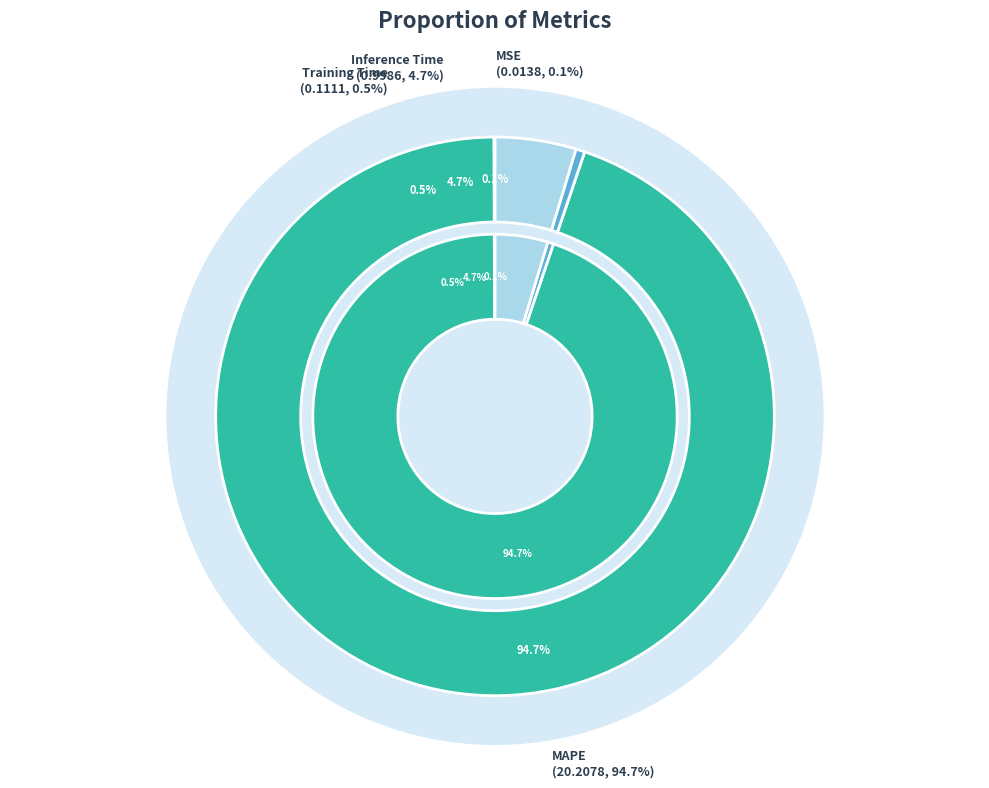

The Training Time slice represents 1% of the pie. True or false?

True